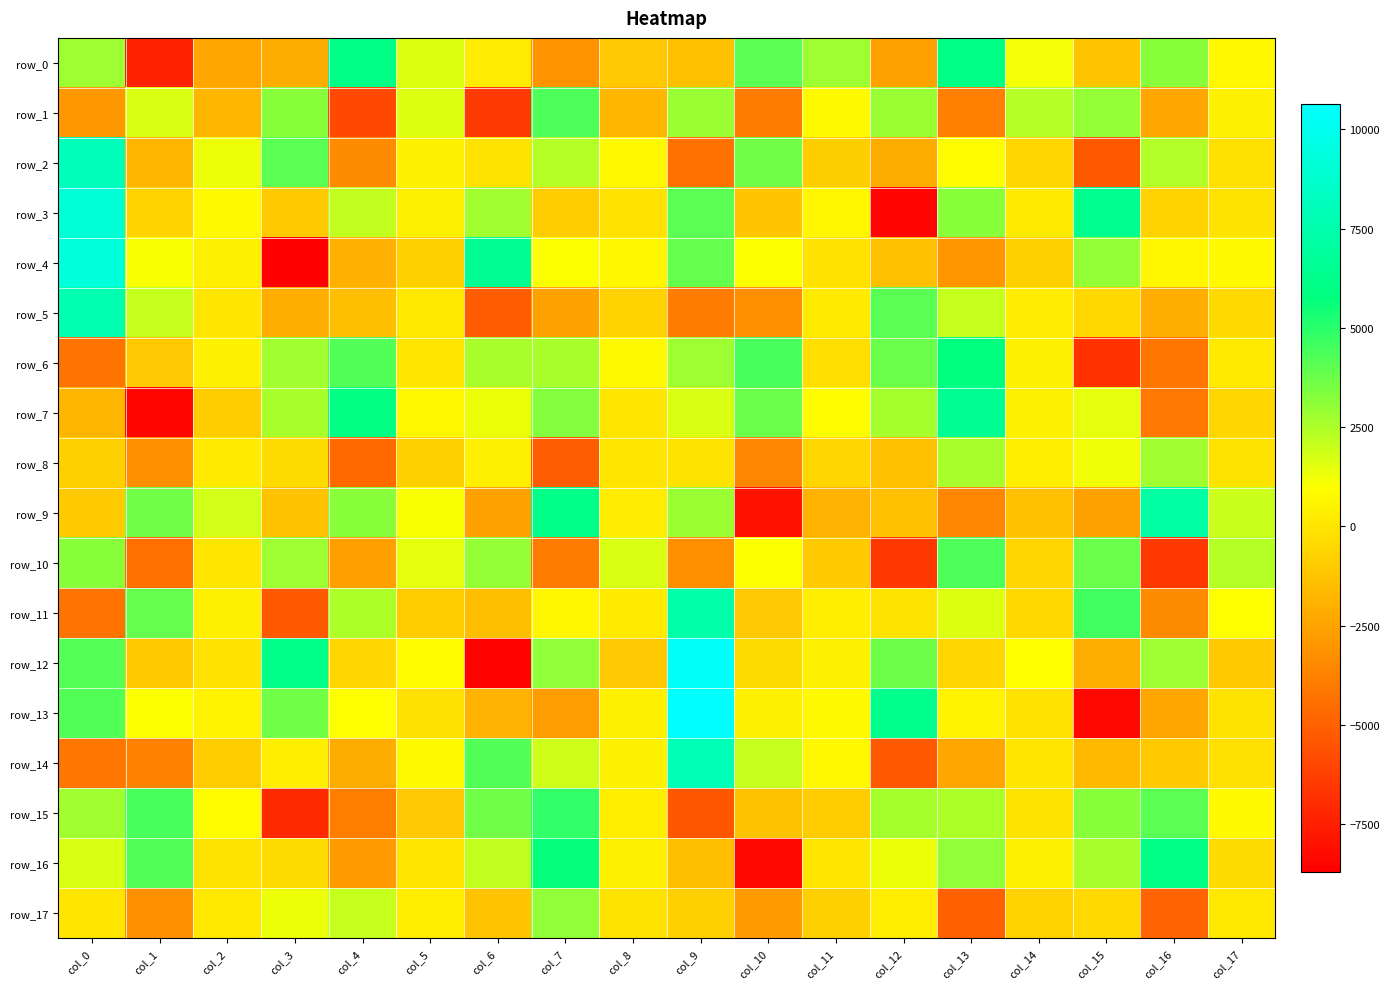

The value of row_7 at col_1 is -8469.4. True or false?

True